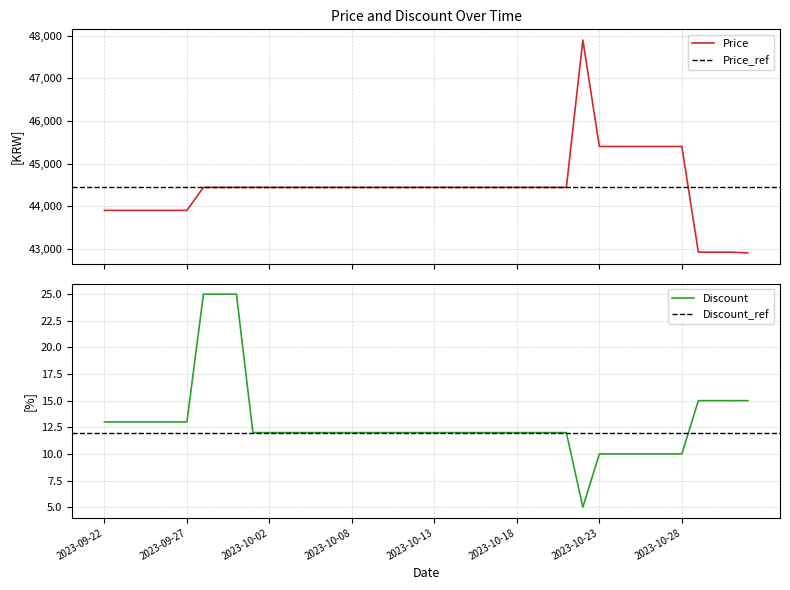

What is the average value of the Discount series?

13